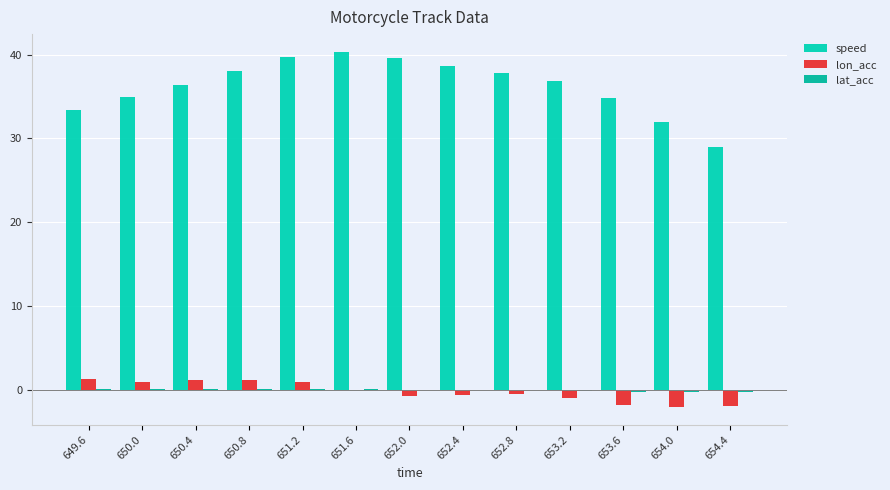

Are the bars grouped side by side (vs. stacked)?

Yes